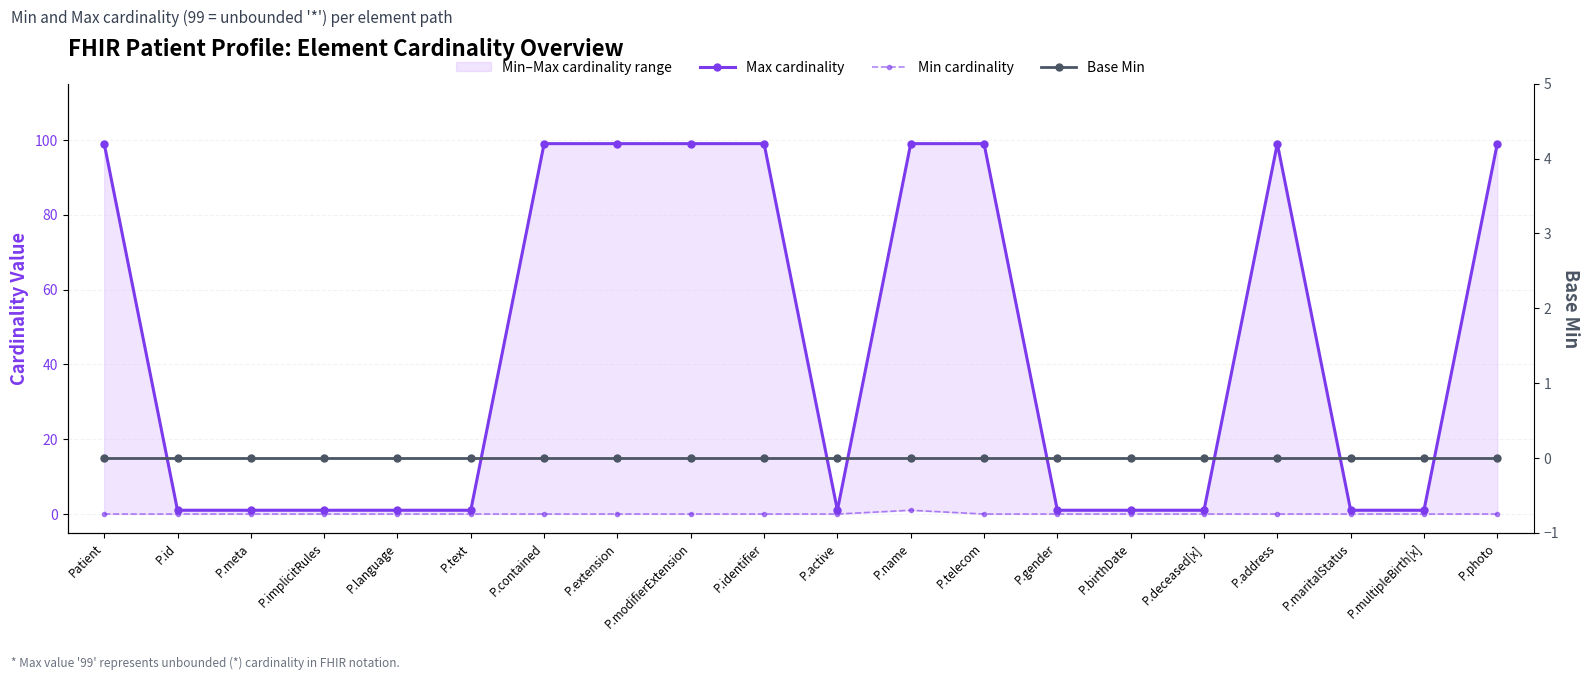

Does the chart display data point markers on the line(s)?

Yes